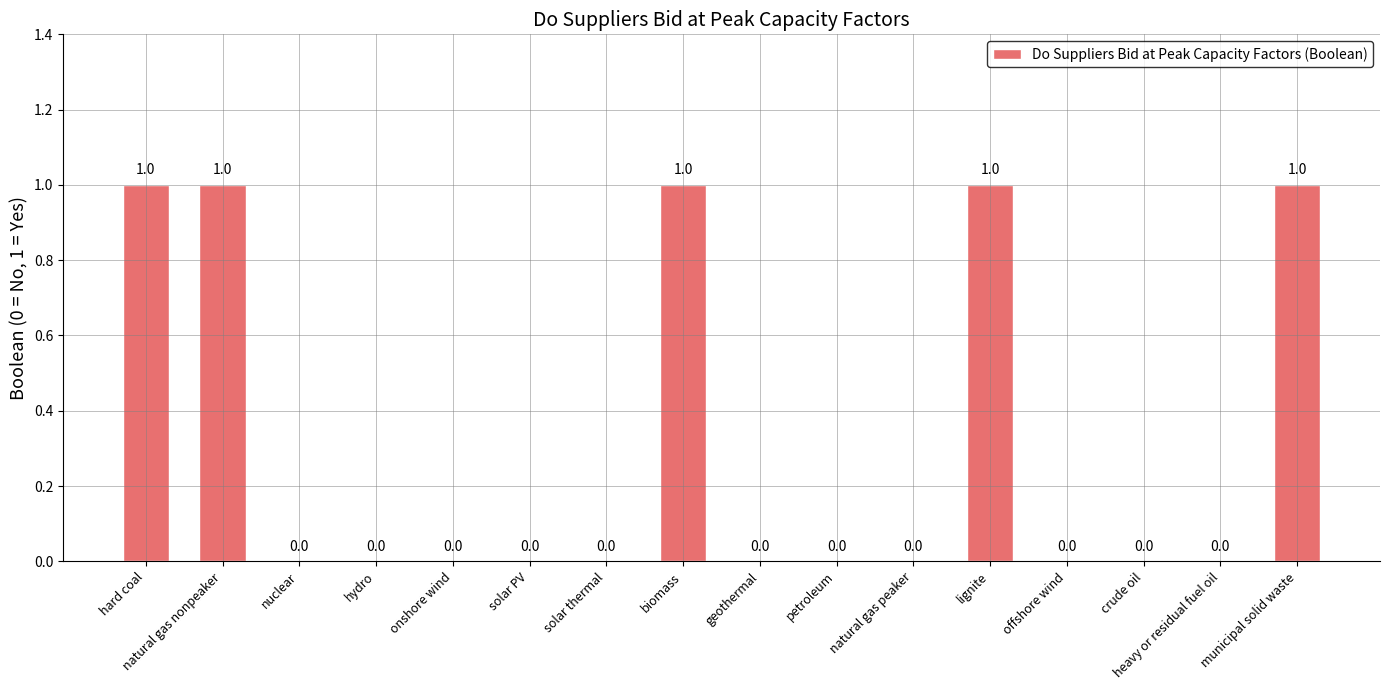

Is it true that the value at offshore wind is 0?

True